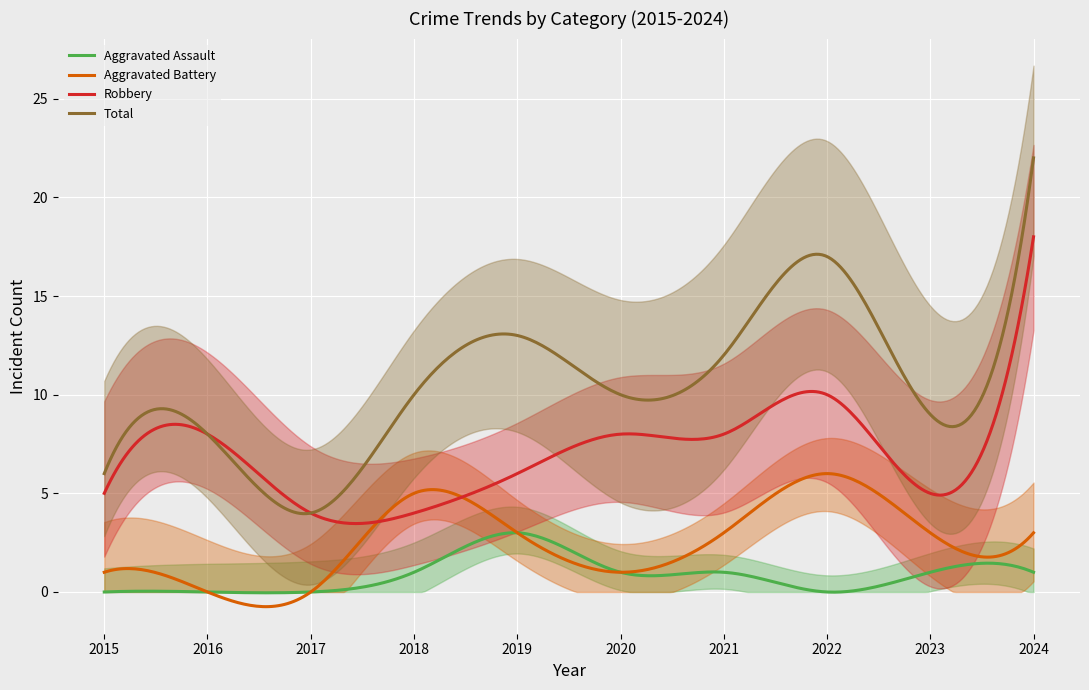

What is the sum of all Total values?

3163.3